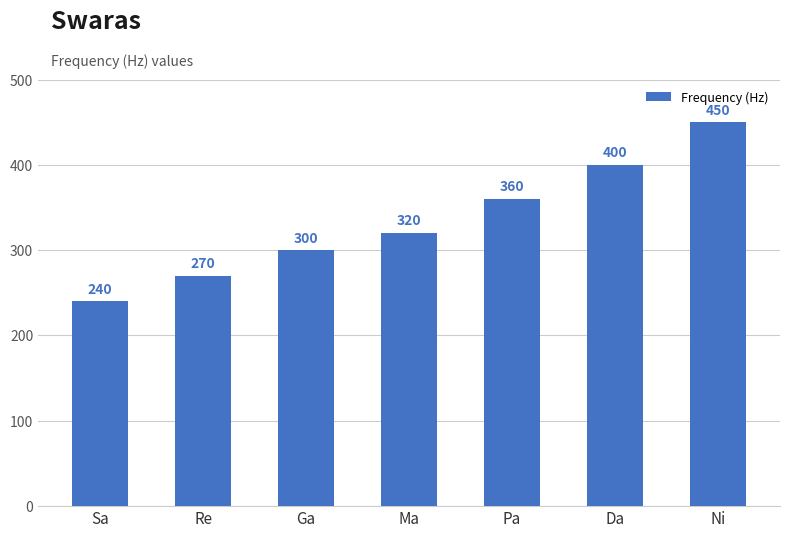

Count the number of data series in this chart.

1